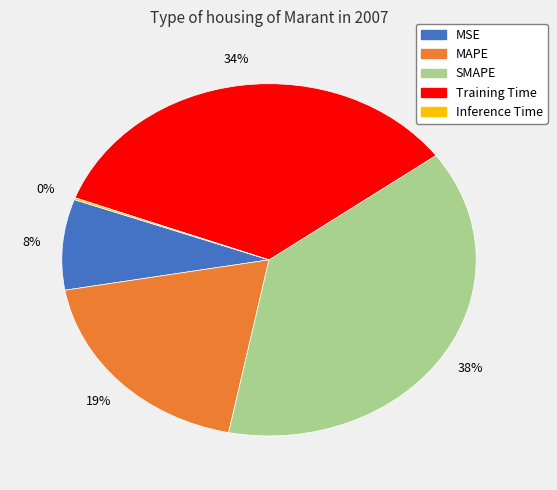

Is the sum of SMAPE and MSE greater than half?

No